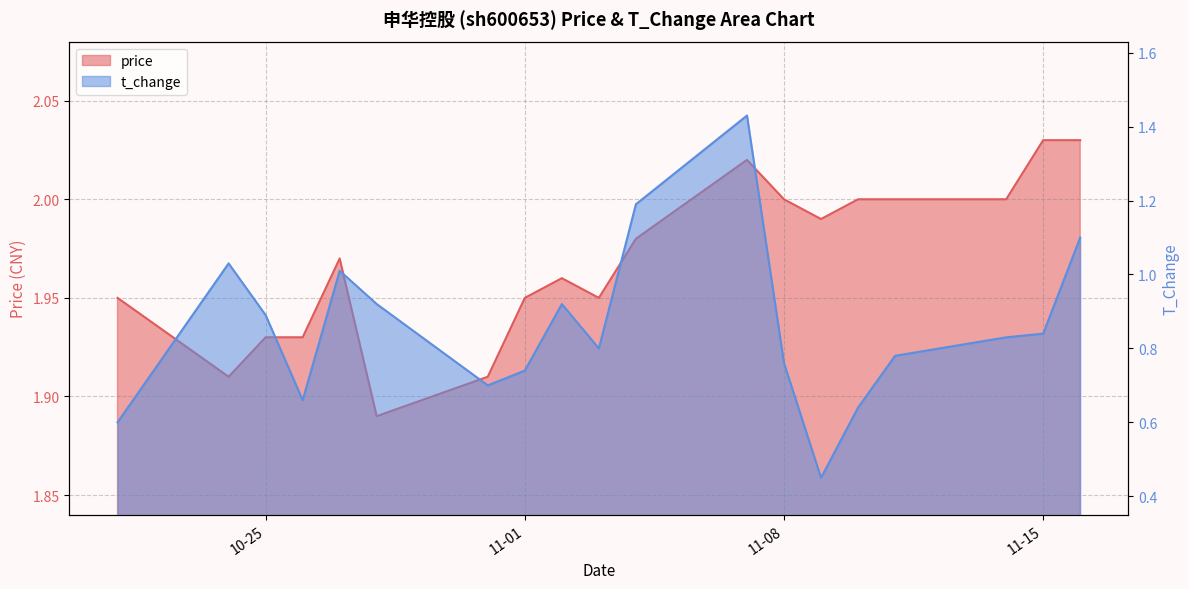

Reading left to right, list all the values displayed in this chart.

price: 1.9	1.9	1.9	1.9	2.0	1.9	1.9	1.9	2.0	1.9	2.0	2.0	2.0	2.0	2.0	2.0	2.0	2.0	2.0
t_change: 0.6	1.0	0.9	0.7	1.0	0.9	0.7	0.7	0.9	0.8	1.2	1.4	0.8	0.5	0.6	0.8	0.8	0.8	1.1